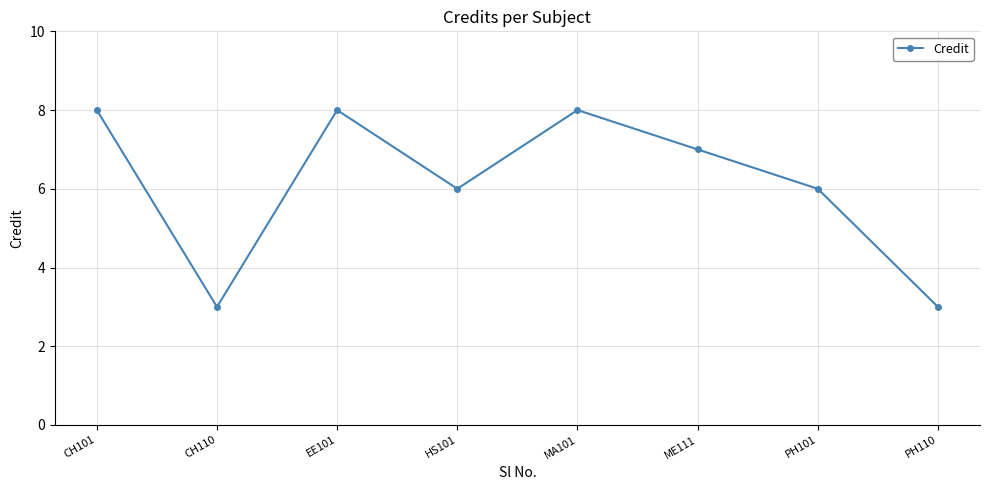

What is the smallest value displayed?

3